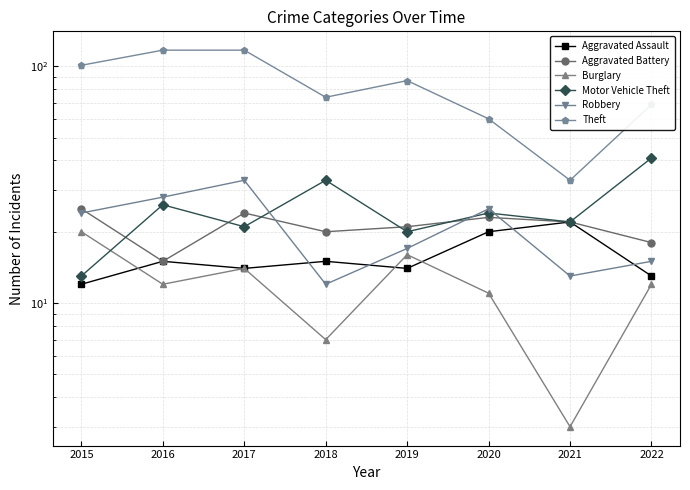

What are all the series names shown in the legend?

Aggravated Assault, Aggravated Battery, Burglary, Motor Vehicle Theft, Robbery, Theft